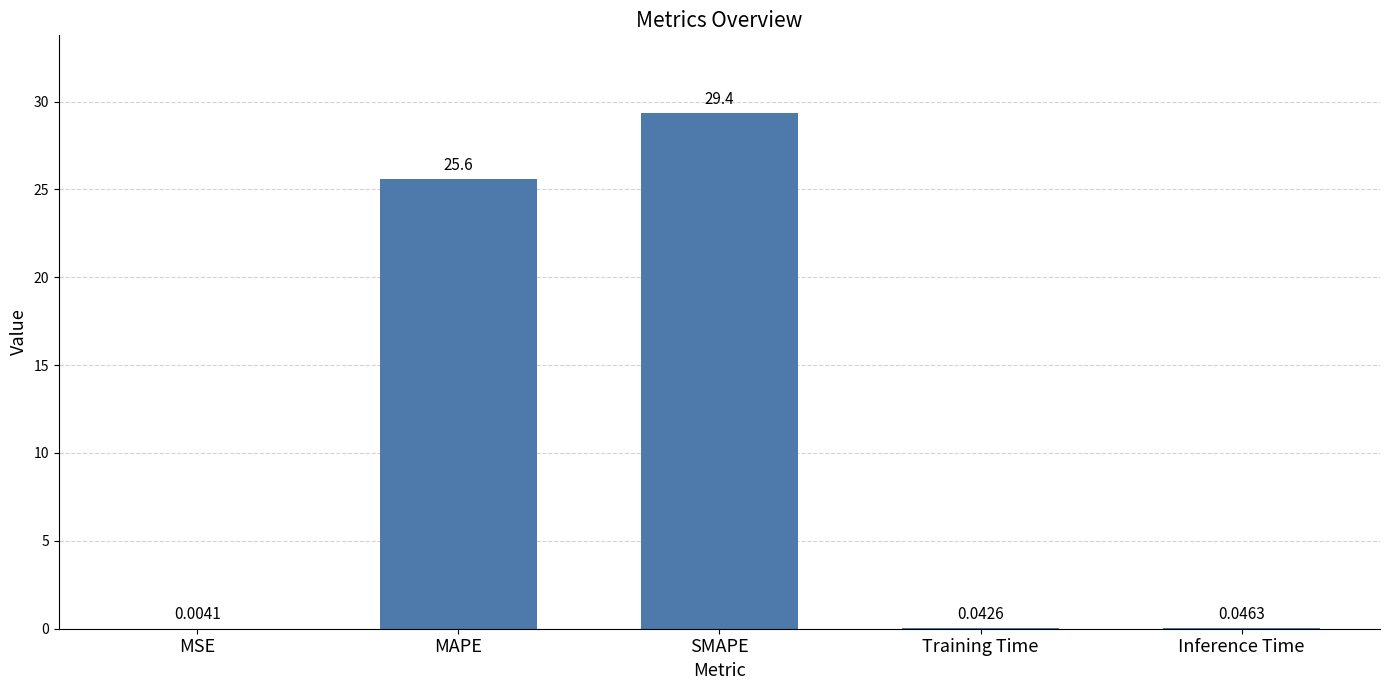

What is the sum of the values at MSE and SMAPE?

29.4